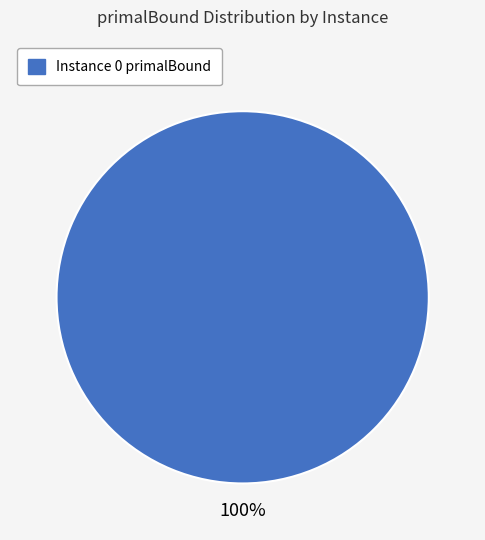

Count the number of slices in the pie.

1